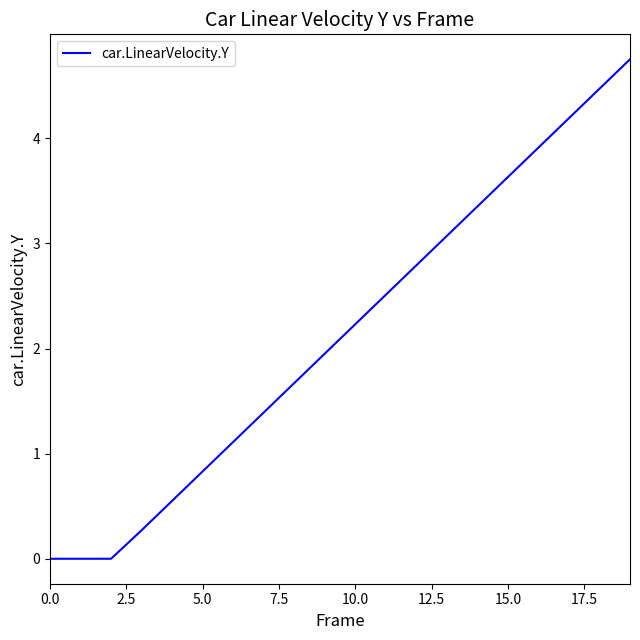

What is the maximum value shown in the chart?

4.8